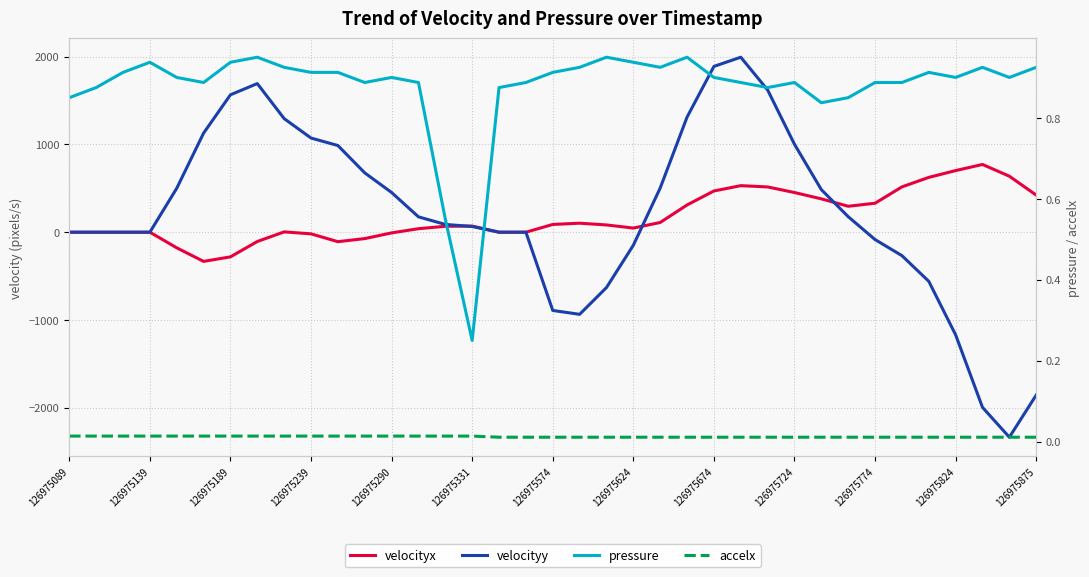

The value of velocityy at 126975774 is -117.8. True or false?

False